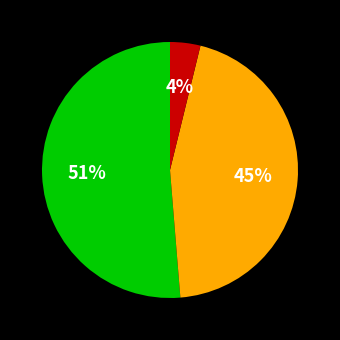

How many segments does this pie chart have?

3